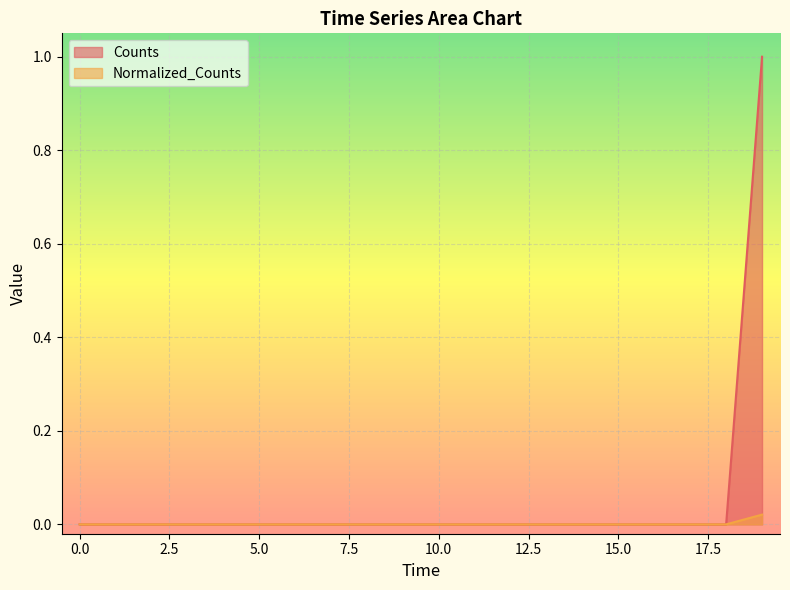

True or false: Counts and Normalized_Counts intersect in this chart.

False